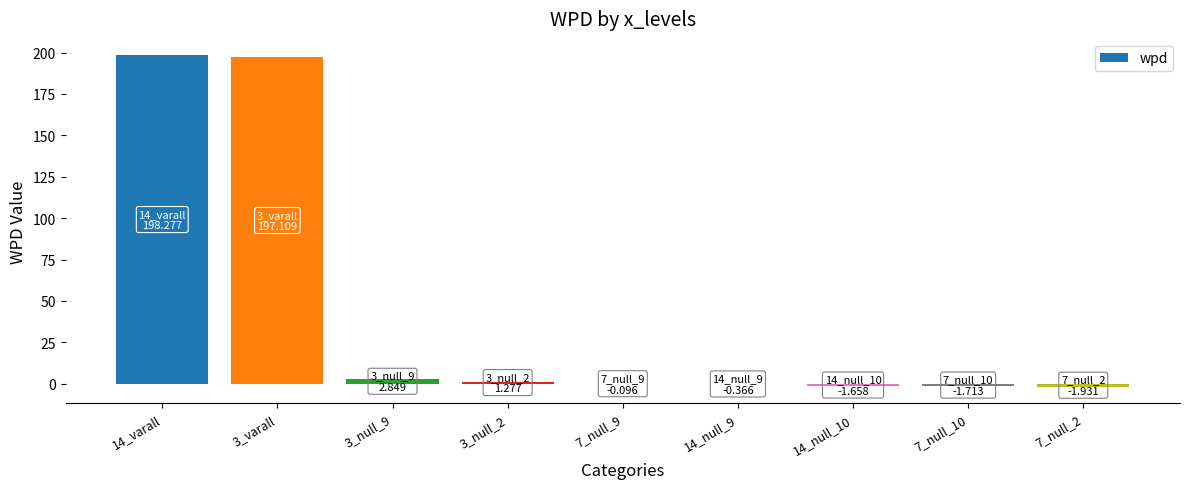

True or false: the data shows -1.9 at 7_null_2.

True